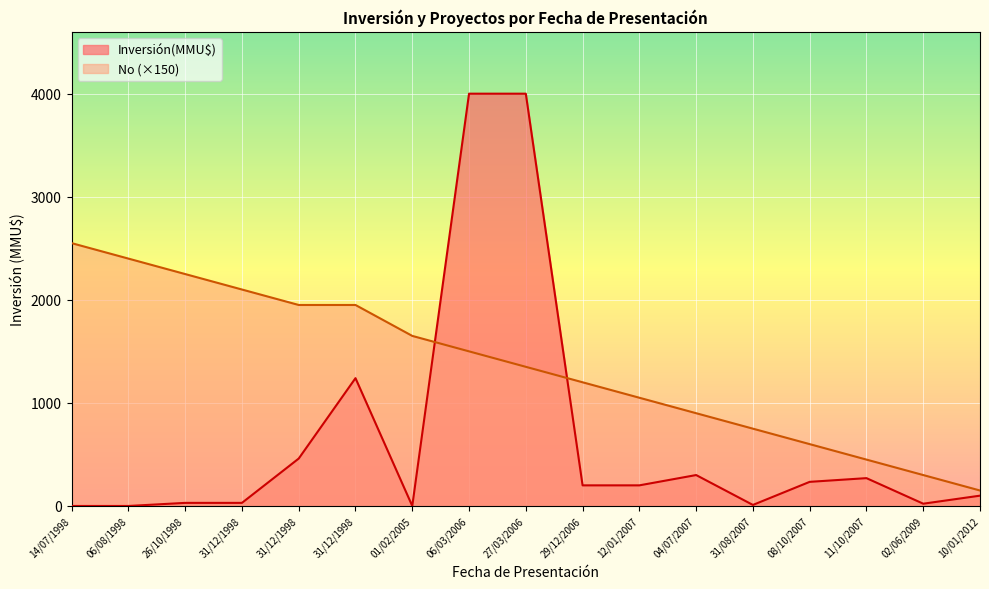

Is it true that Inversión(MMU$) equals 300 at 04/07/2007?

True